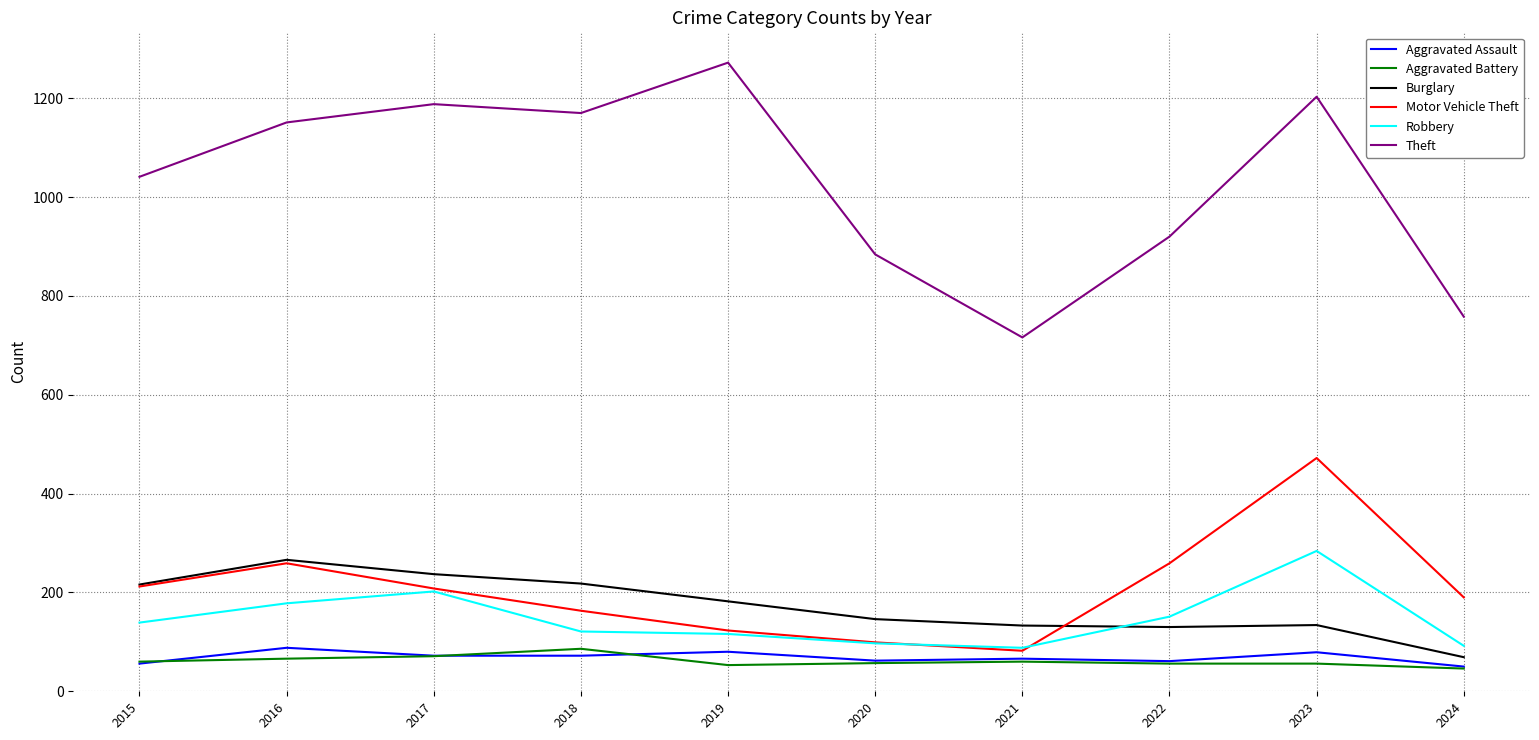

True or false: Motor Vehicle Theft has a value of 472 at 2023.

True